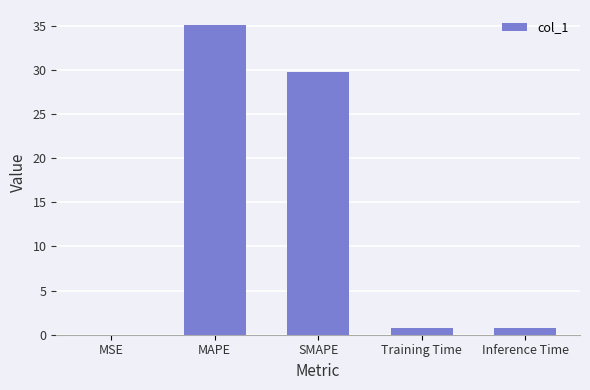

What is the sum of all values?

66.4